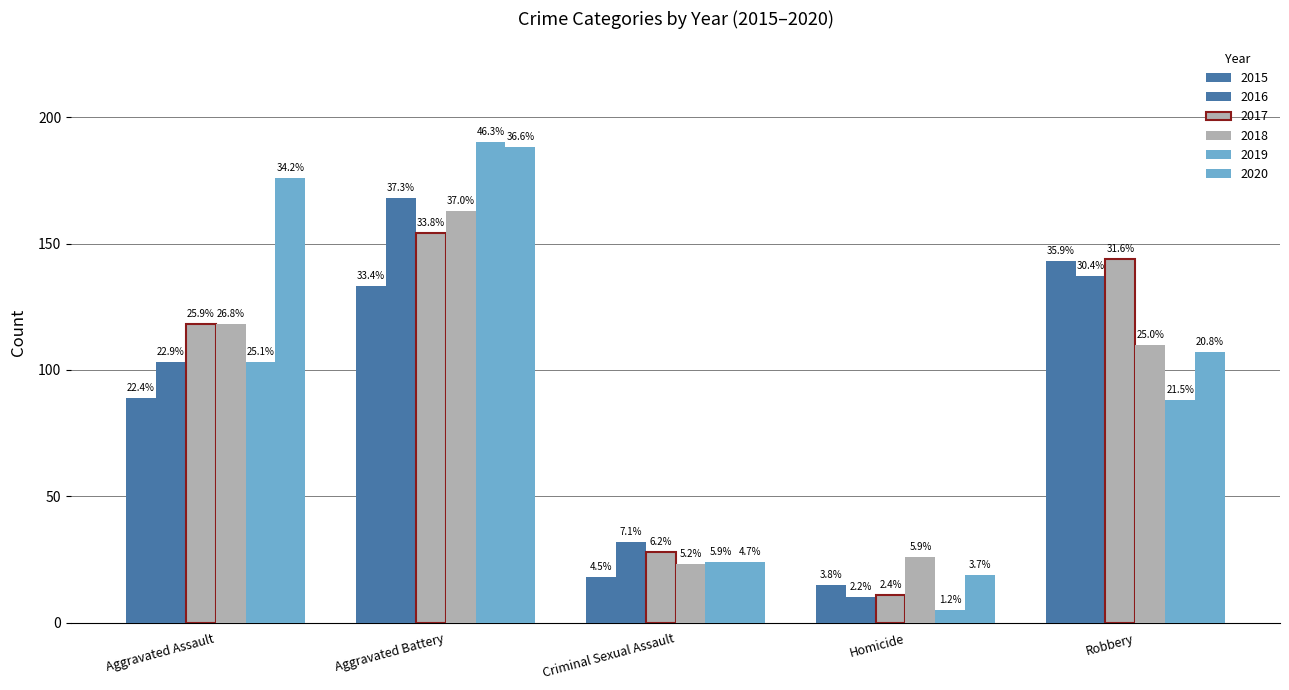

How many bars are there in each group?

6